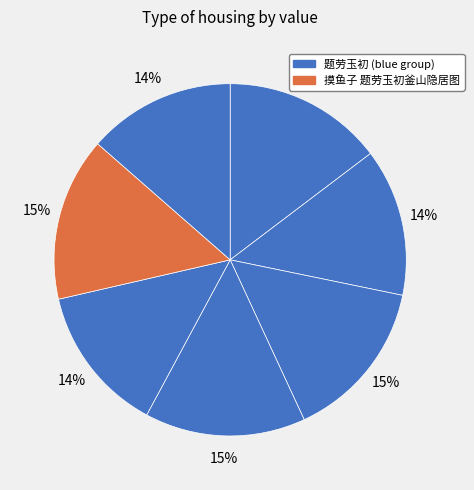

Count the number of slices in the pie.

7